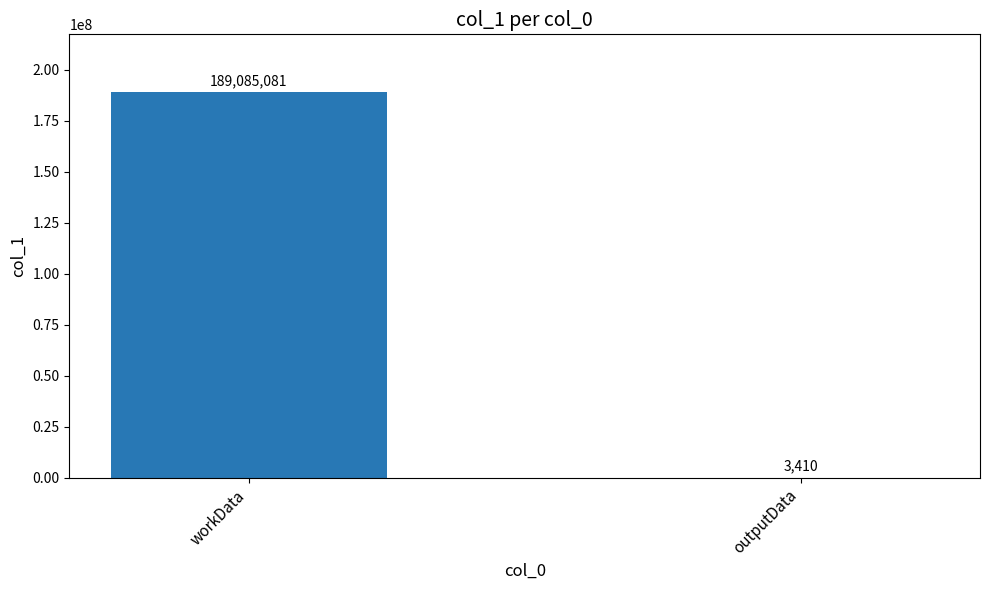

What is the maximum value shown in the chart?

189085081